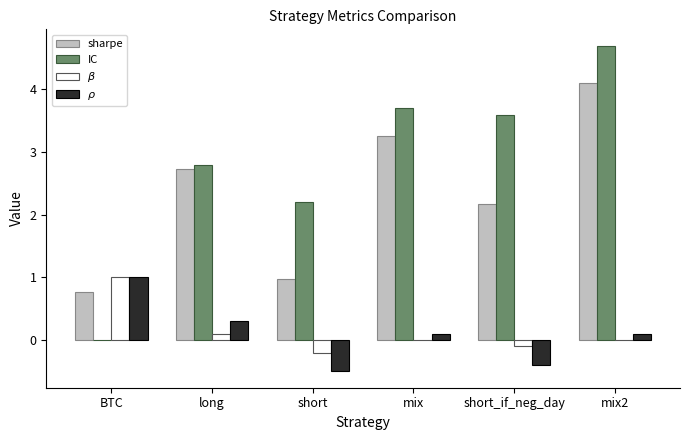

What is the sum of all IC values?

17.0